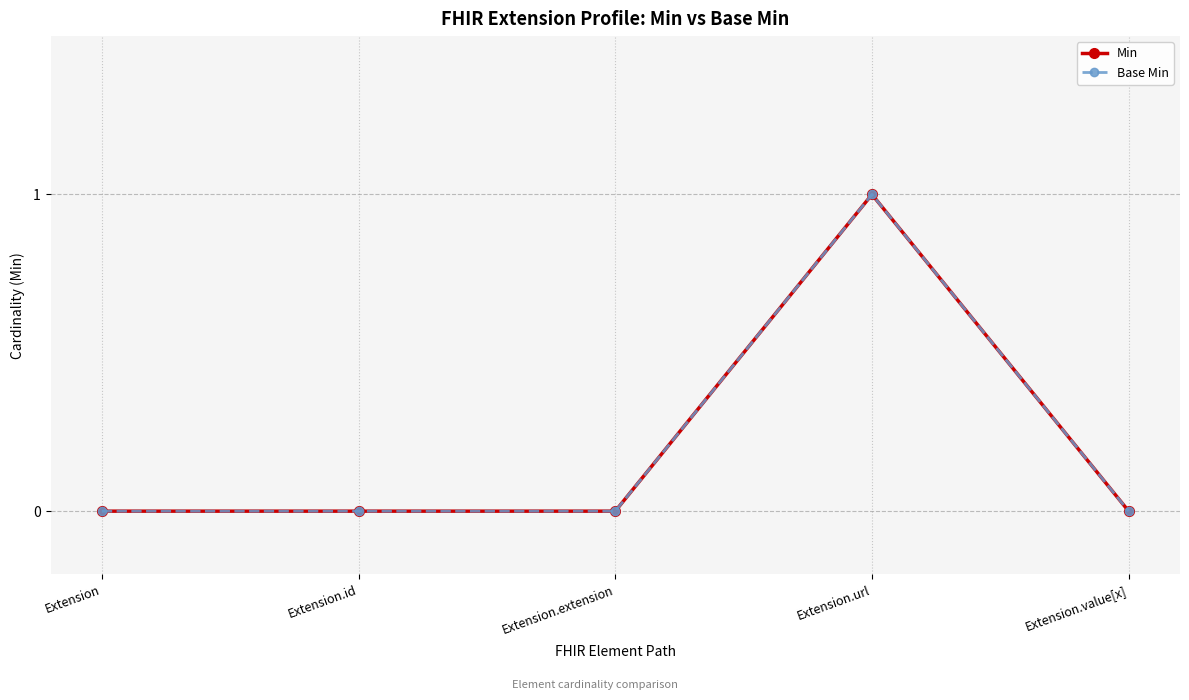

True or false: Min and Base Min intersect in this chart.

False